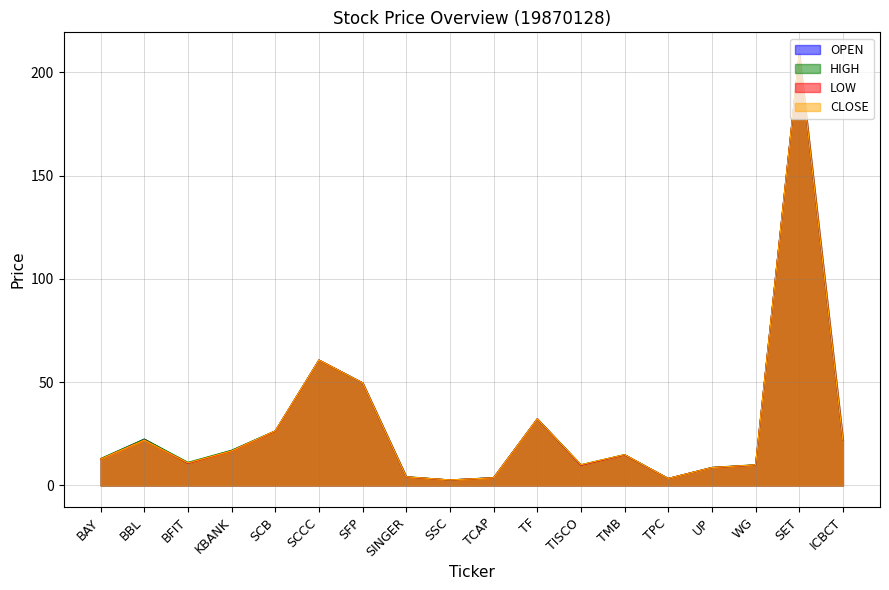

Is the value of CLOSE at UP greater than the value of HIGH at TPC?

Yes